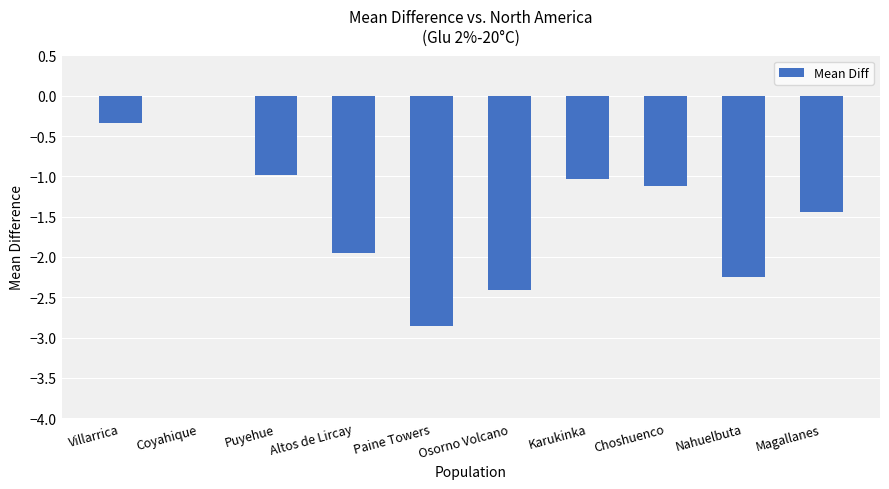

What is the sum of all values?

-14.4